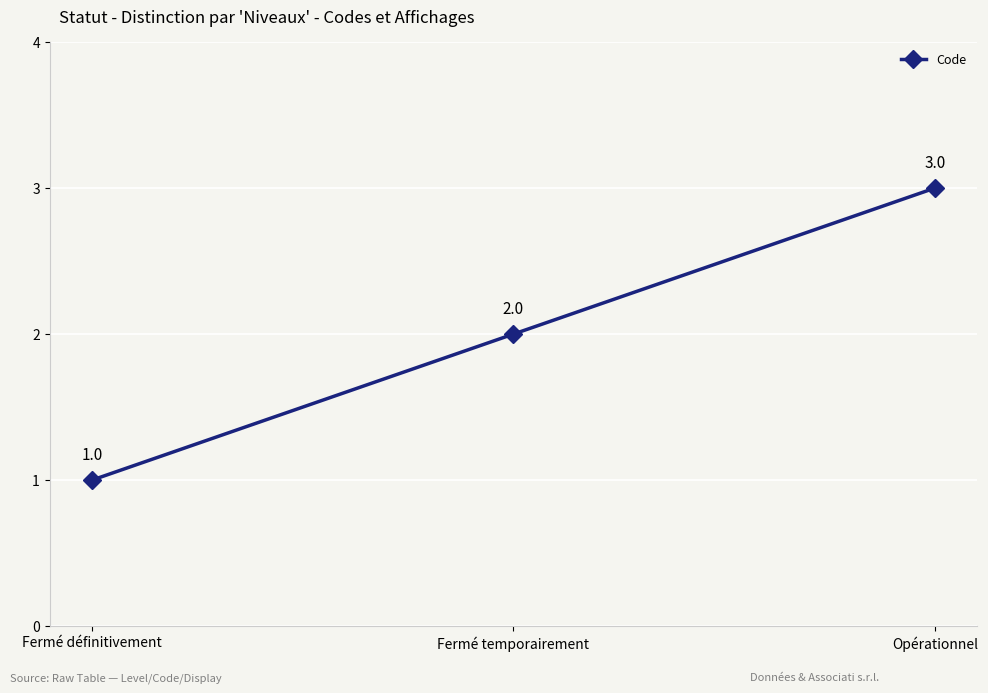

What is the label of the 3rd point from the right?

Fermé définitivement